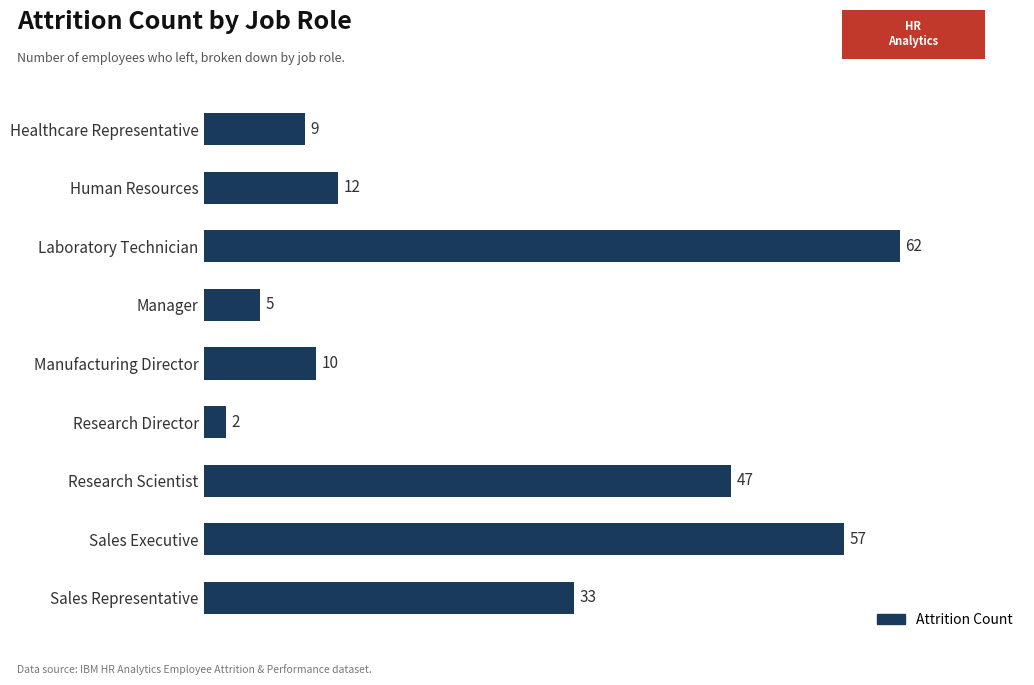

Which has a higher value, Sales Executive or Research Director?

Sales Executive